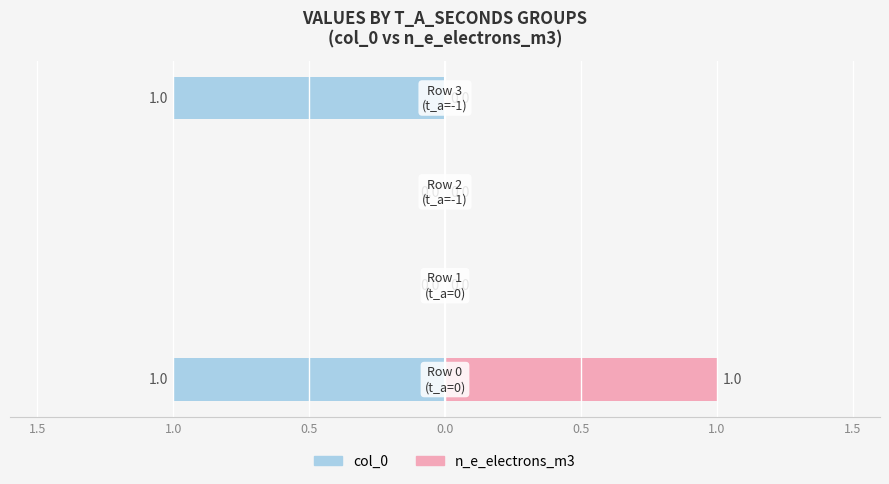

True or false: n_e_electrons_m3 (right) has a value of 0 at 1.0.

False